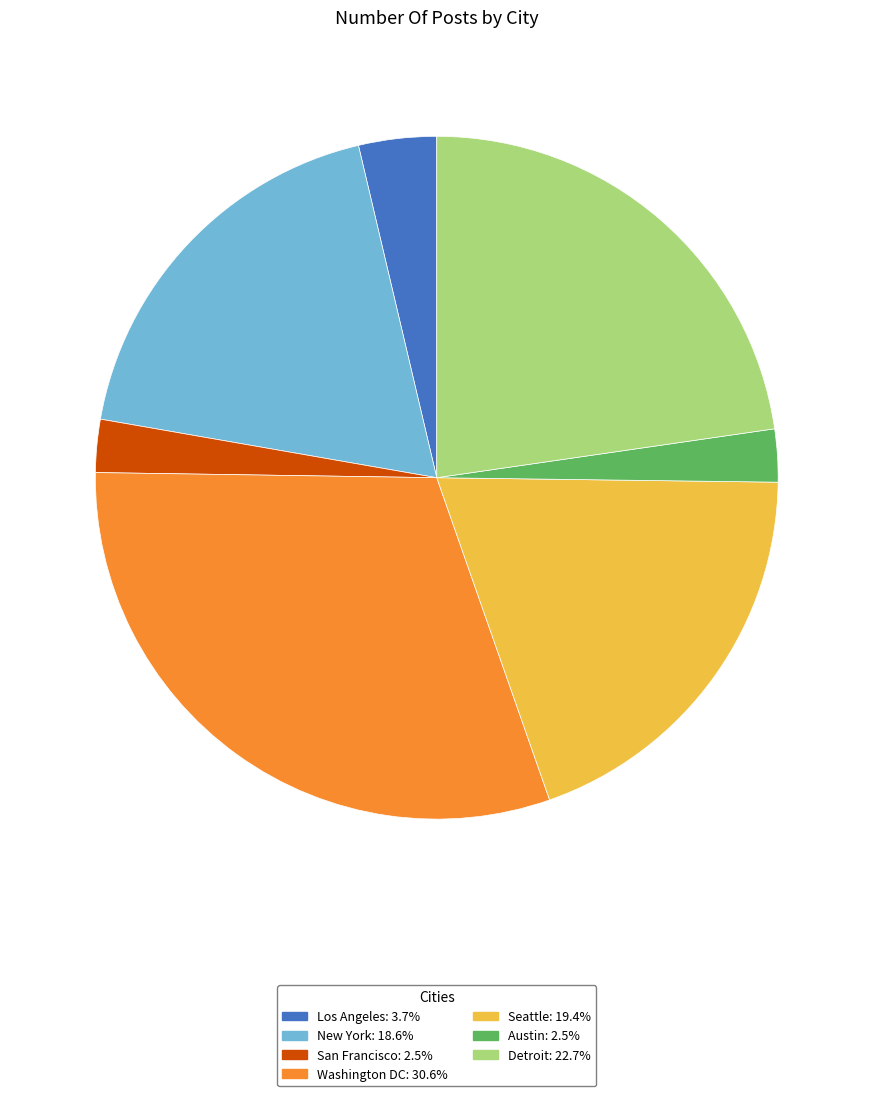

Does New York account for over 50% of the chart?

No